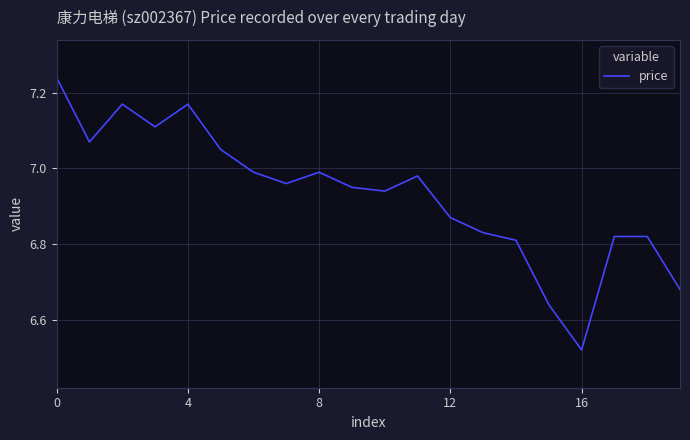

What is the difference between the maximum and minimum values?

0.7